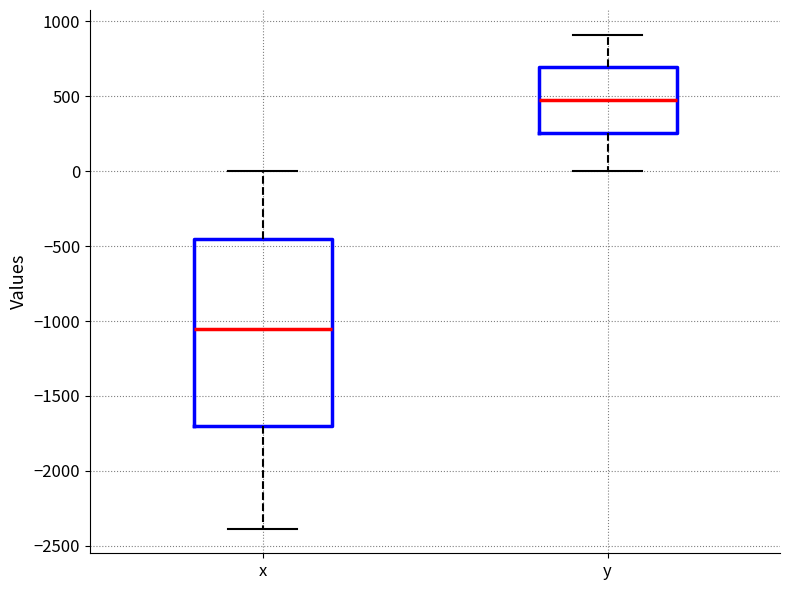

Which box's median line is the highest?

y